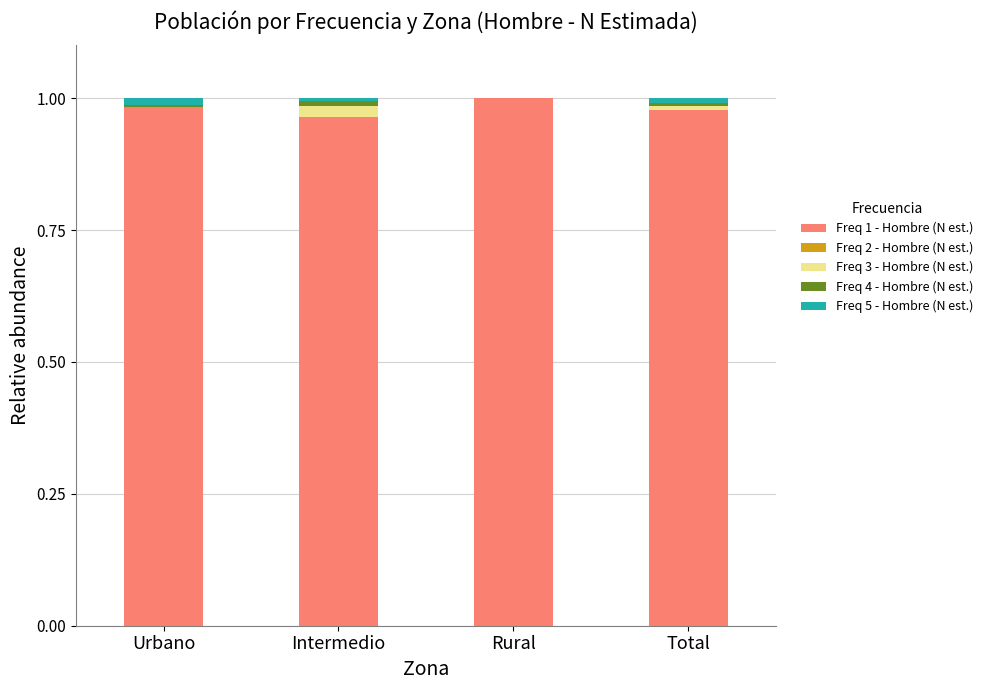

Is it true that Freq 1 - Hombre (N est.) equals 0.5 at Intermedio?

False